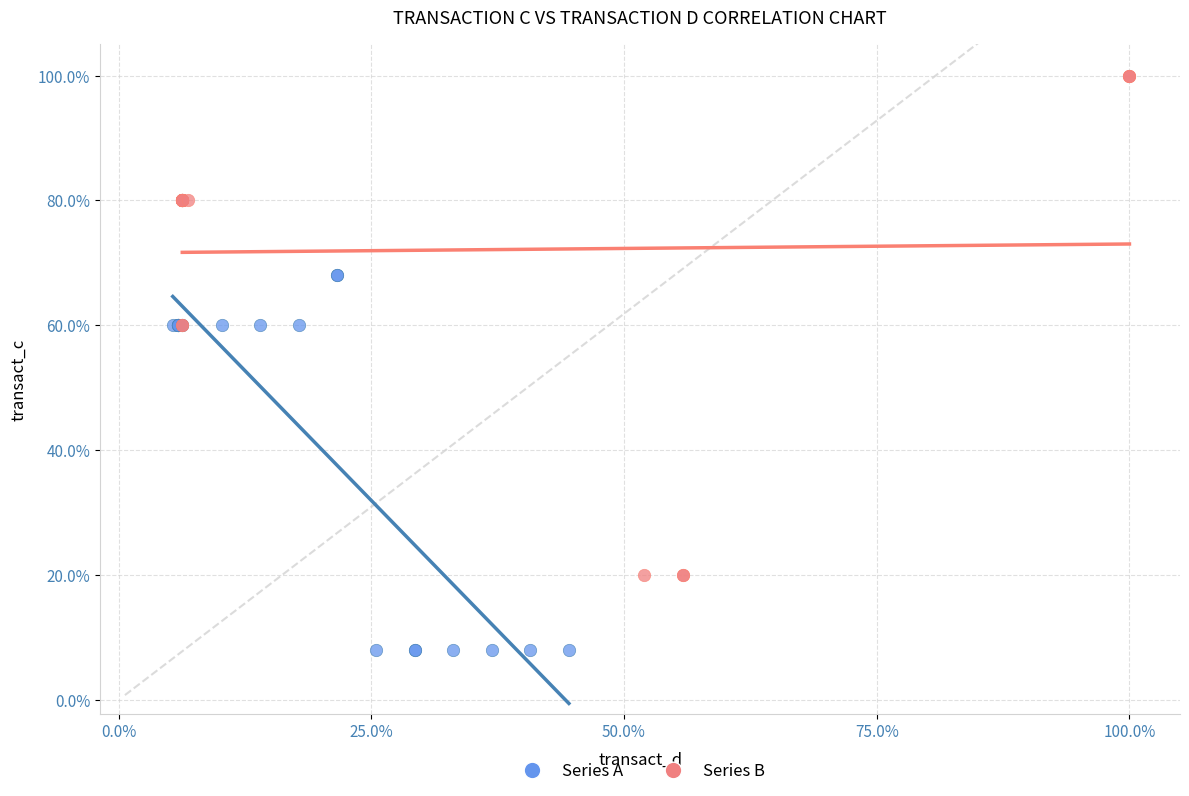

What are all the series names shown in the legend?

Series A, Series B